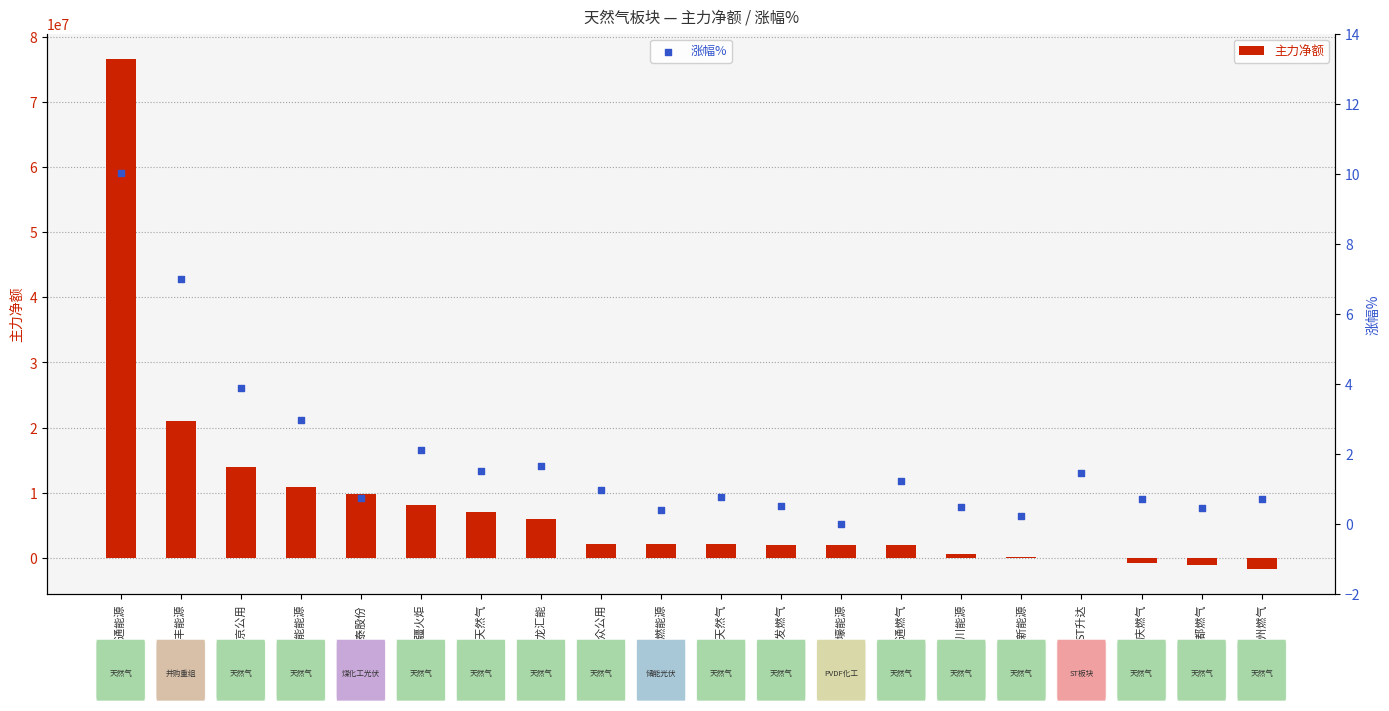

Which series reaches the minimum Y coordinate?

主力净额